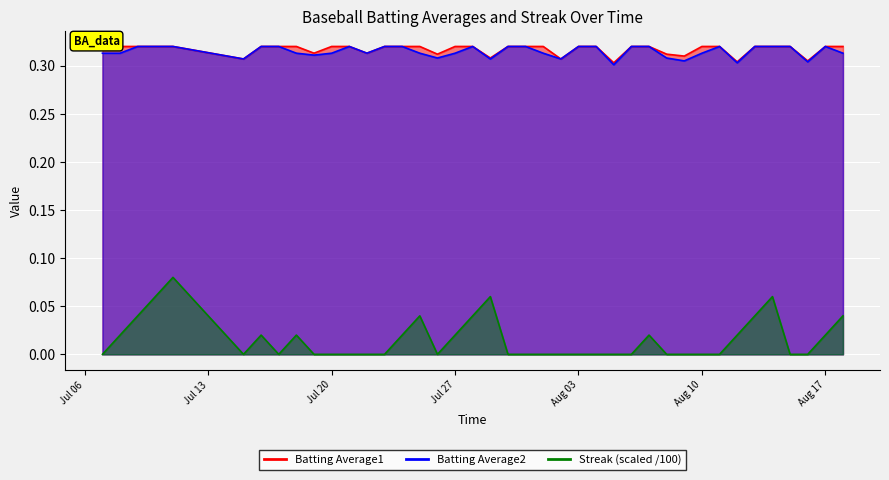

What position from the left is 2010-08-01?

23